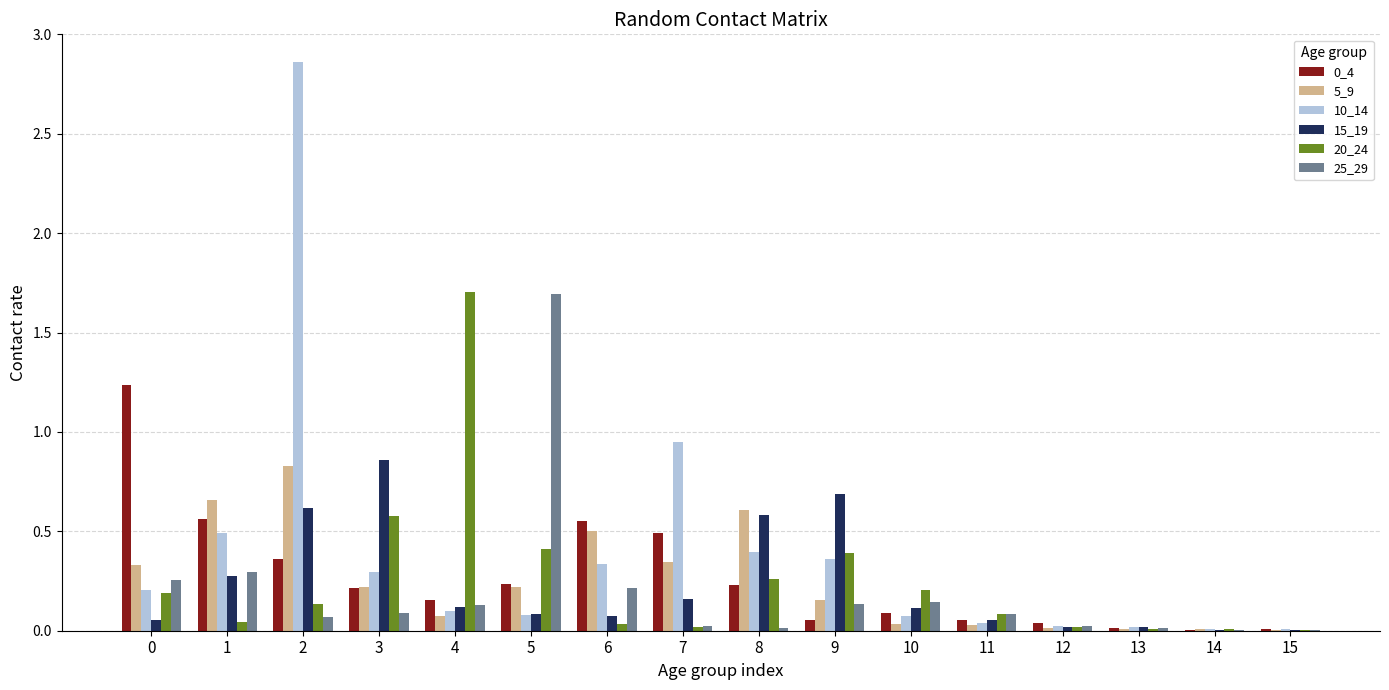

Is it true that 10_14 equals 3.8 at 2?

False